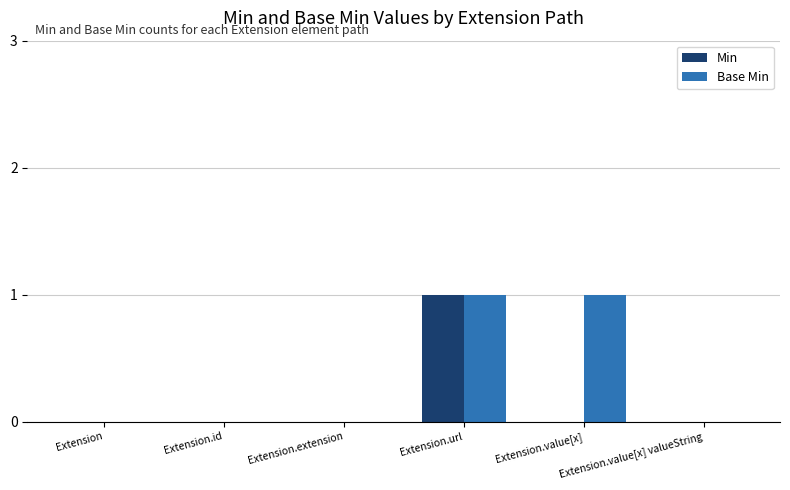

How many data points does each series have?

6